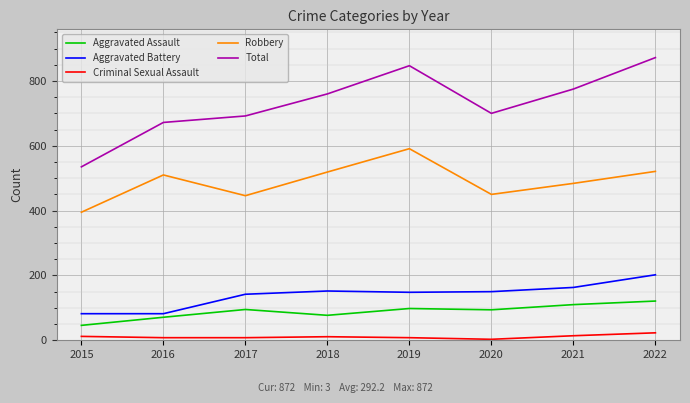

Does the chart have visible grid lines?

Yes